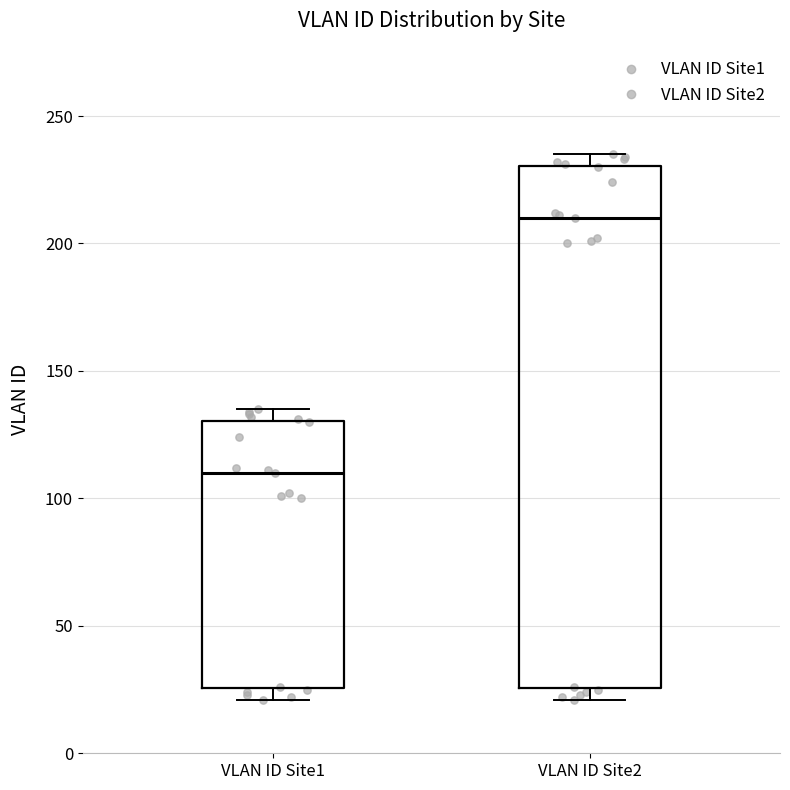

Reading left to right, read every box against the y-axis: the position of its median line, the range the box covers, and the ends of its whiskers. The values are not printed on the chart, so give them approximately, as read against the axis.

VLAN ID Site1: median 110, box 25 to 130, whiskers 20 to 135
VLAN ID Site2: median 210, box 25 to 230, whiskers 20 to 235